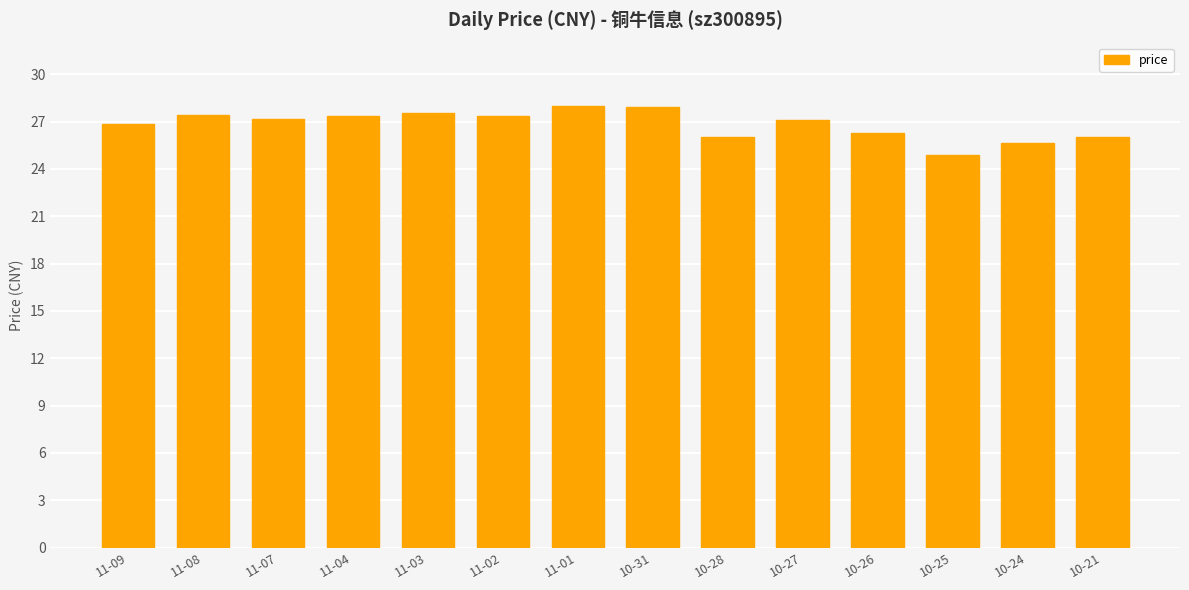

What is the sum of the values at 10-26 and 10-28?

52.3